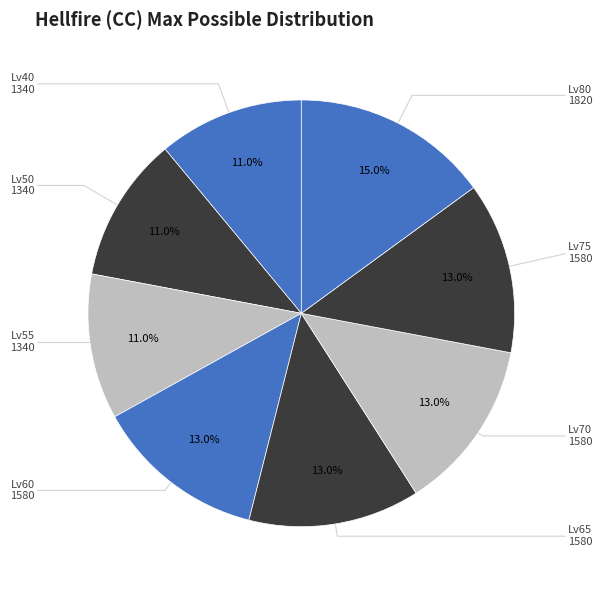

Count the number of slices in the pie.

8